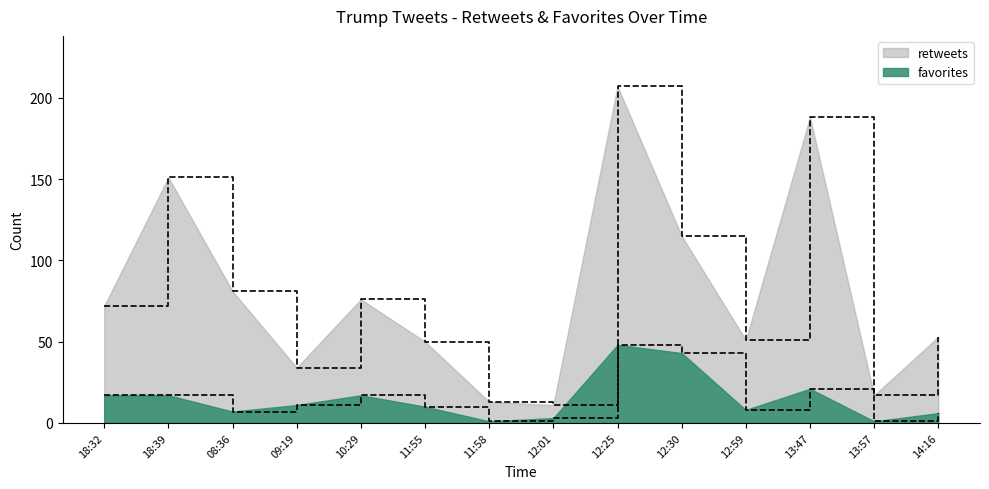

What is the sum of all retweets values?

1119